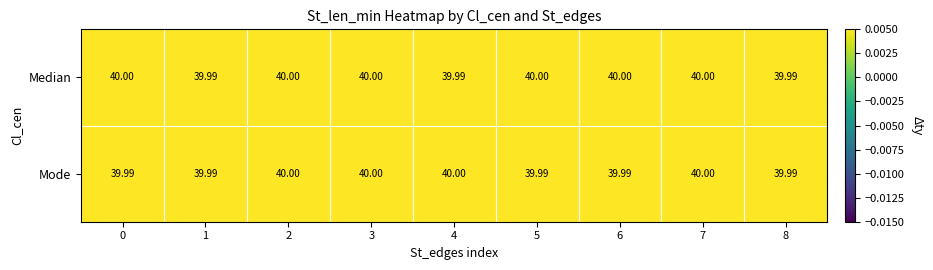

List the series in order of their overall mean, highest first.

Median, Mode